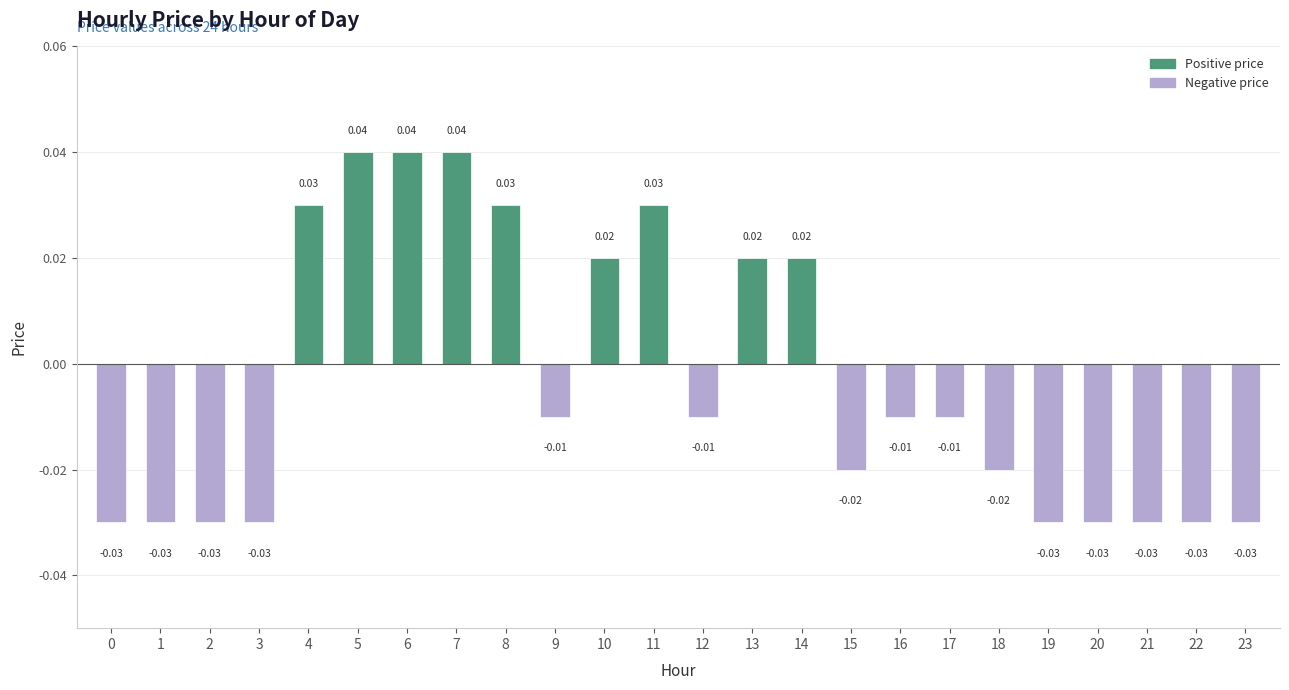

Rank the categories by value from highest to lowest.

5, 6, 7, 4, 8, 11, 10, 13, 14, 9, 12, 16, 17, 15, 18, 0, 1, 2, 3, 19, 20, 21, 22, 23